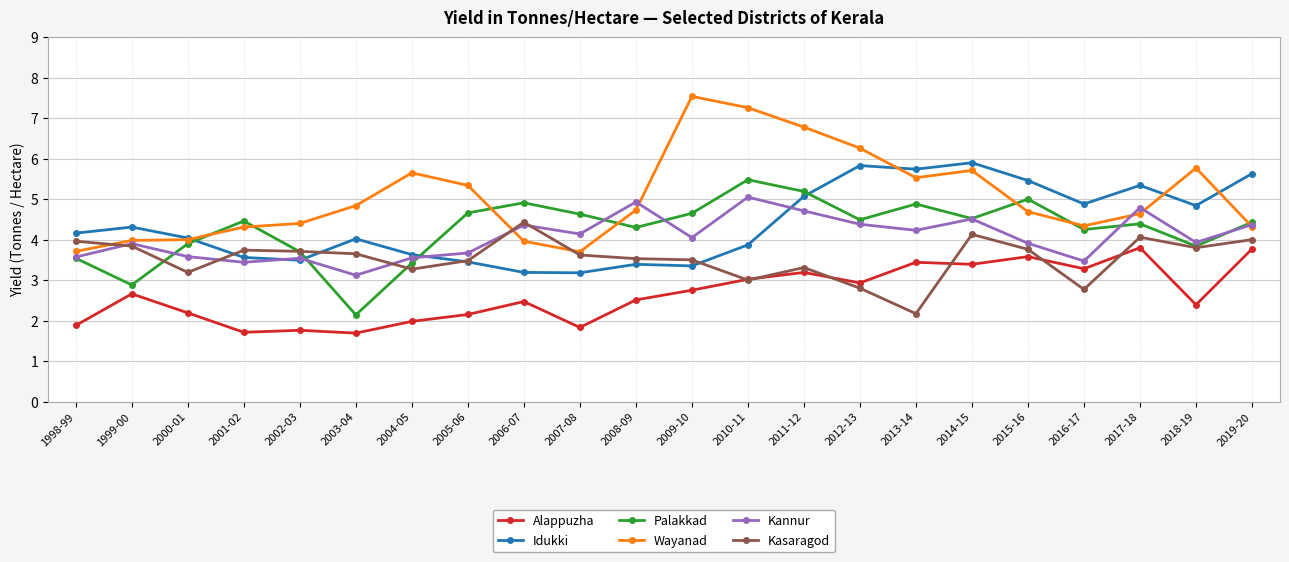

True or false: Idukki has more than 2 points higher than both neighbors.

True